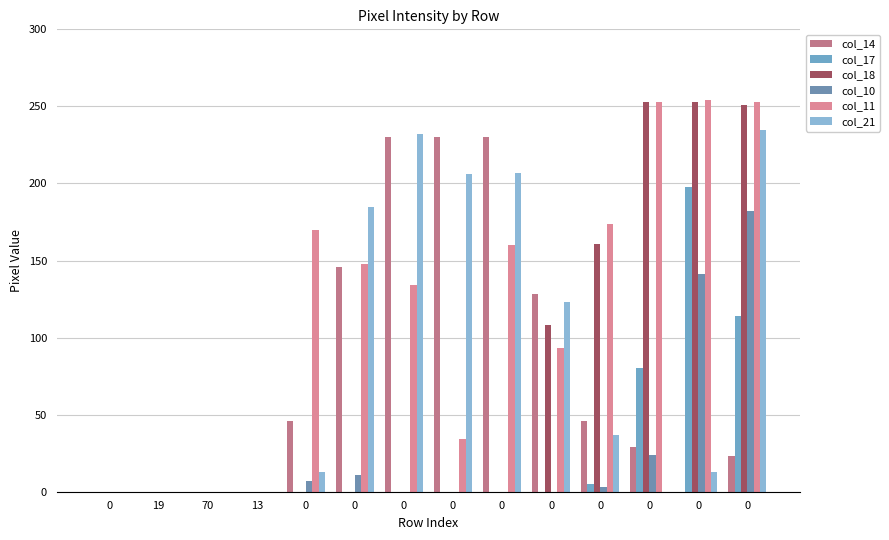

What is the label of the 12th bar from the right?

70